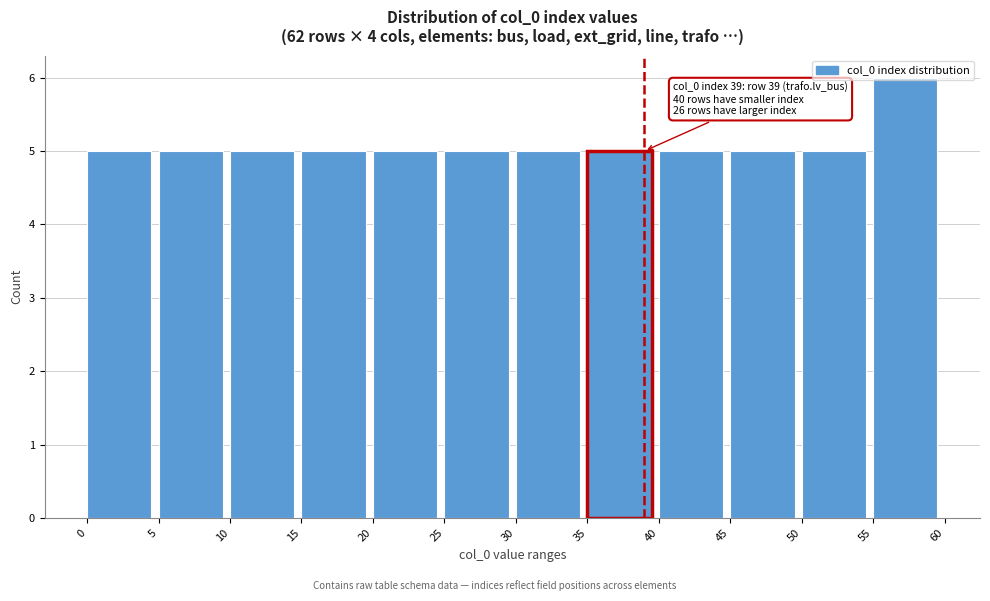

Which range on the x-axis has the tallest bar?

55 to 60